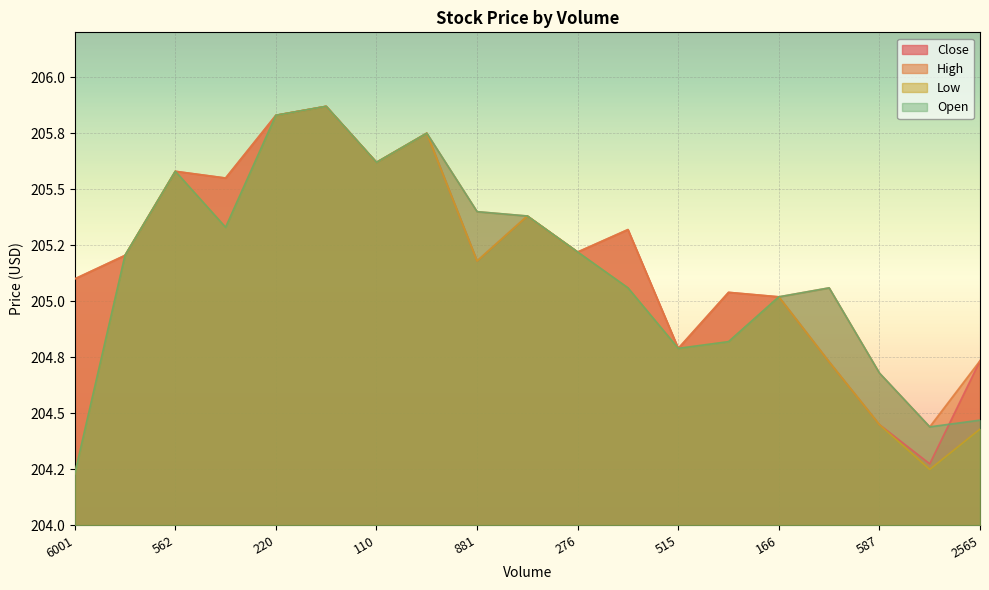

What is the value of the High point at the 1st from the left?

205.1